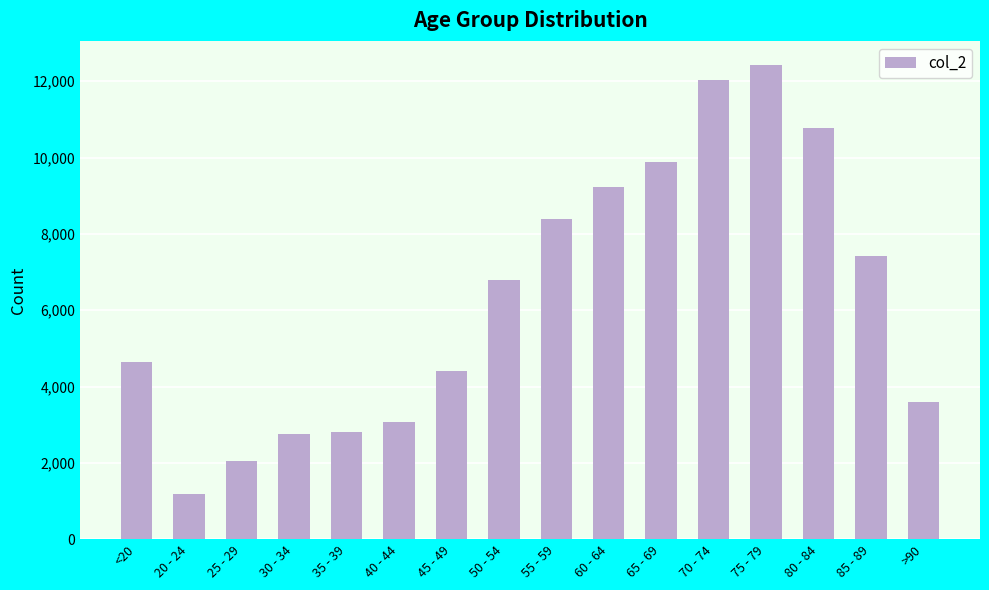

What is the difference between the maximum and minimum values?

11243